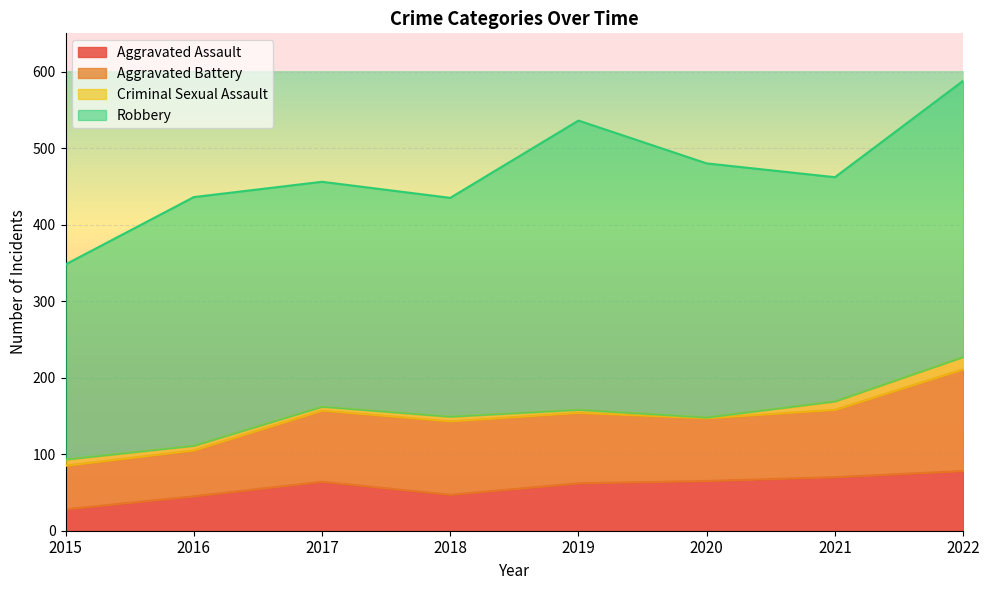

What are all the series names shown in the legend?

Aggravated Assault, Aggravated Battery, Criminal Sexual Assault, Robbery